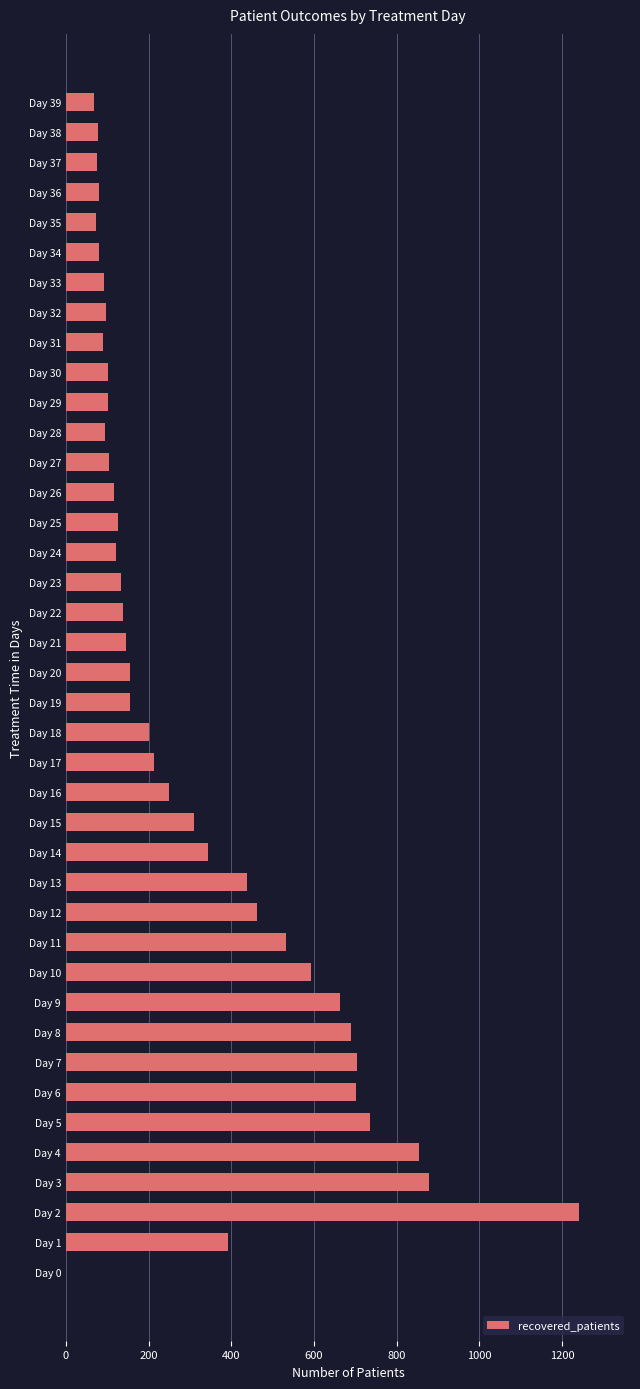

Between Day 29 and Day 1, which is larger?

Day 1